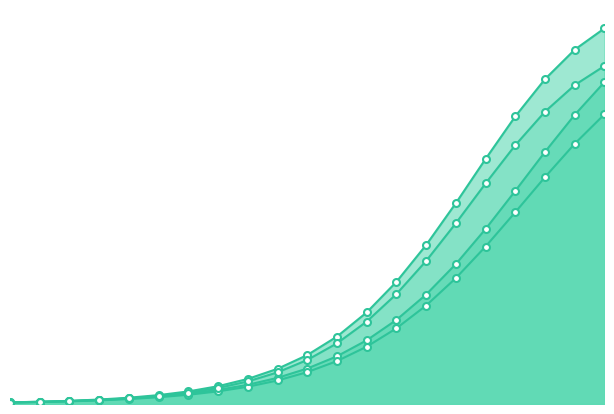

Which series has the largest total across all categories?

Likely